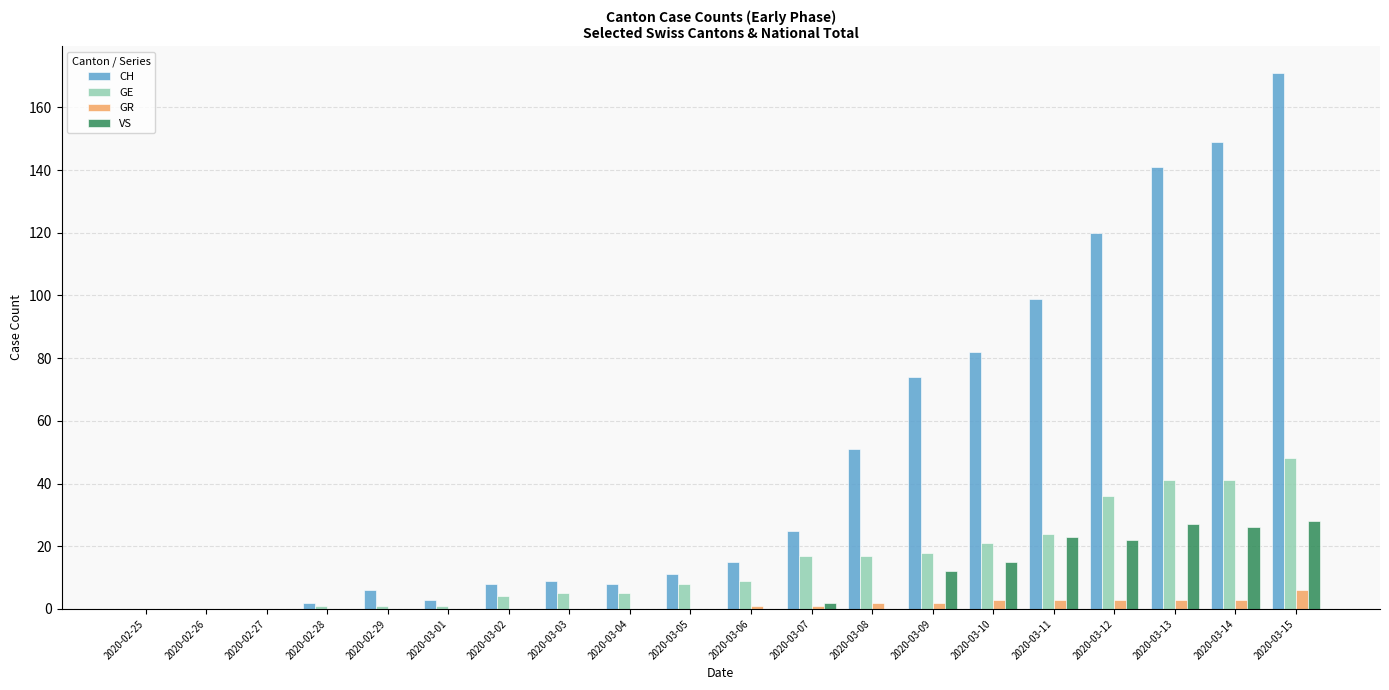

Reading left to right, transcribe all the data shown in this chart.

CH: 2020-02-25=0	2020-02-26=0	2020-02-27=0	2020-02-28=2	2020-02-29=6	2020-03-01=3	2020-03-02=8	2020-03-03=9	2020-03-04=8	2020-03-05=11	2020-03-06=15	2020-03-07=25	2020-03-08=51	2020-03-09=74	2020-03-10=82	2020-03-11=99	2020-03-12=120	2020-03-13=141	2020-03-14=149	2020-03-15=171
GE: 2020-02-25=0	2020-02-26=0	2020-02-27=0	2020-02-28=1	2020-02-29=1	2020-03-01=1	2020-03-02=4	2020-03-03=5	2020-03-04=5	2020-03-05=8	2020-03-06=9	2020-03-07=17	2020-03-08=17	2020-03-09=18	2020-03-10=21	2020-03-11=24	2020-03-12=36	2020-03-13=41	2020-03-14=41	2020-03-15=48
GR: 2020-02-25=0	2020-02-26=0	2020-02-27=0	2020-02-28=0	2020-02-29=0	2020-03-01=0	2020-03-02=0	2020-03-03=0	2020-03-04=0	2020-03-05=0	2020-03-06=1	2020-03-07=1	2020-03-08=2	2020-03-09=2	2020-03-10=3	2020-03-11=3	2020-03-12=3	2020-03-13=3	2020-03-14=3	2020-03-15=6
VS: 2020-02-25=0	2020-02-26=0	2020-02-27=0	2020-02-28=0	2020-02-29=0	2020-03-01=0	2020-03-02=0	2020-03-03=0	2020-03-04=0	2020-03-05=0	2020-03-06=0	2020-03-07=2	2020-03-08=0	2020-03-09=12	2020-03-10=15	2020-03-11=23	2020-03-12=22	2020-03-13=27	2020-03-14=26	2020-03-15=28